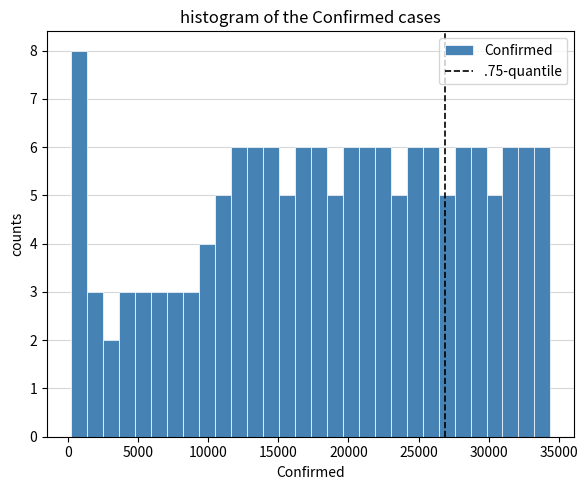

Read against the x-axis, roughly where is the centre of the tallest bar?

1000